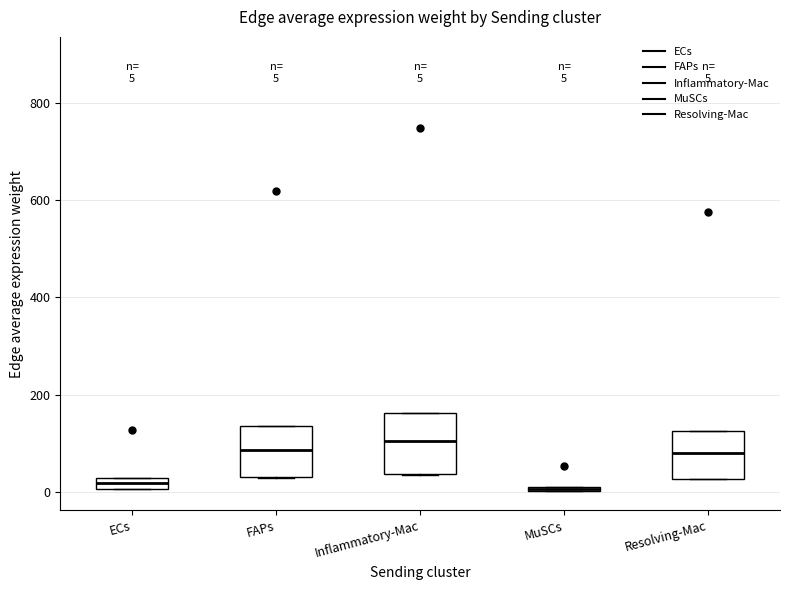

Comparing the boxes themselves (not the whiskers), which one is the tallest?

Inflammatory-Mac